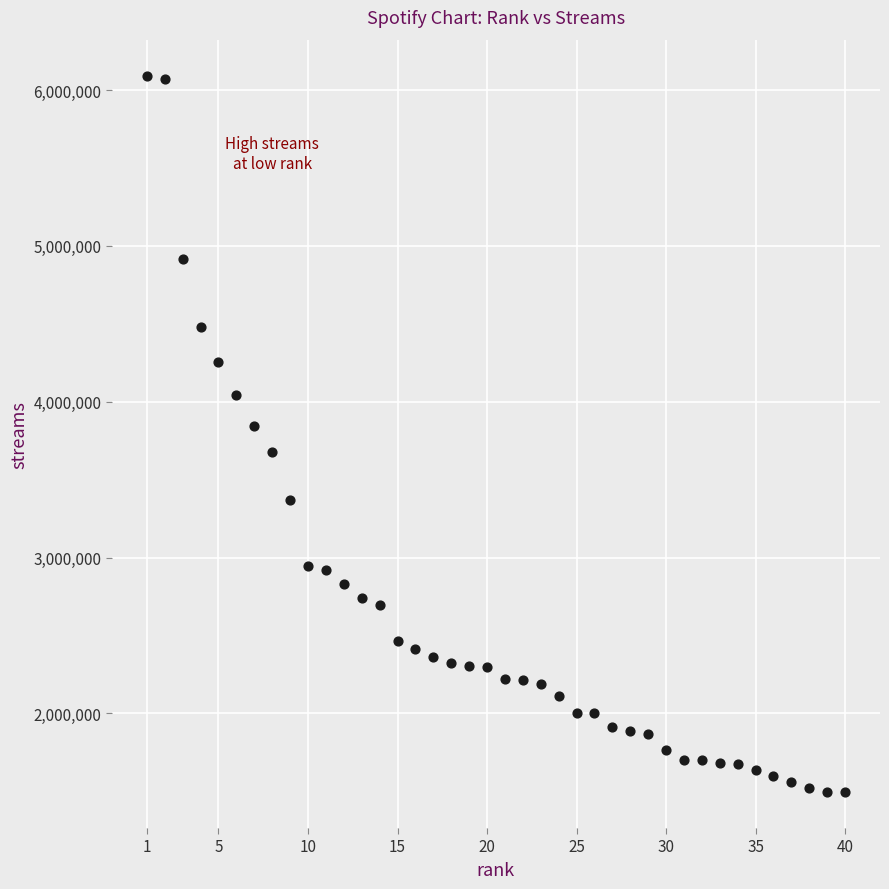

What is the range of Y values (max minus min)?

4600066